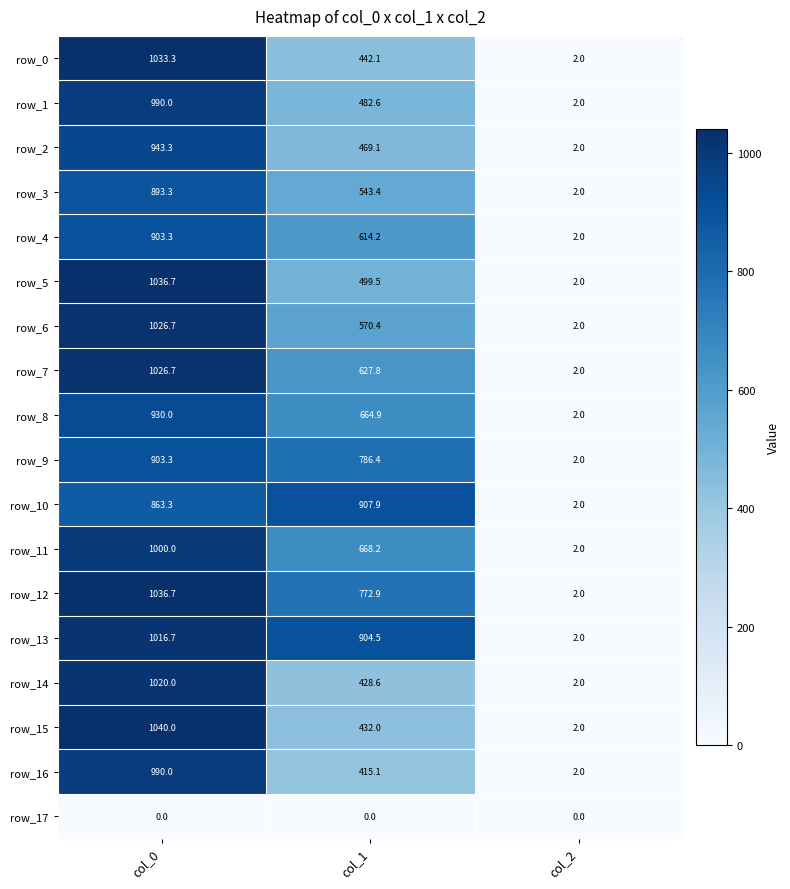

Reading left to right, what are all the values shown in this chart?

row_0: col_0=1033.3	col_1=442.1	col_2=2.0
row_1: col_0=990.0	col_1=482.6	col_2=2.0
row_2: col_0=943.3	col_1=469.1	col_2=2.0
row_3: col_0=893.3	col_1=543.4	col_2=2.0
row_4: col_0=903.3	col_1=614.2	col_2=2.0
row_5: col_0=1036.7	col_1=499.5	col_2=2.0
row_6: col_0=1026.7	col_1=570.4	col_2=2.0
row_7: col_0=1026.7	col_1=627.8	col_2=2.0
row_8: col_0=930.0	col_1=664.9	col_2=2.0
row_9: col_0=903.3	col_1=786.4	col_2=2.0
row_10: col_0=863.3	col_1=907.9	col_2=2.0
row_11: col_0=1000.0	col_1=668.2	col_2=2.0
row_12: col_0=1036.7	col_1=772.9	col_2=2.0
row_13: col_0=1016.7	col_1=904.5	col_2=2.0
row_14: col_0=1020.0	col_1=428.6	col_2=2.0
row_15: col_0=1040.0	col_1=432.0	col_2=2.0
row_16: col_0=990.0	col_1=415.1	col_2=2.0
row_17: col_0=0.0	col_1=0.0	col_2=0.0